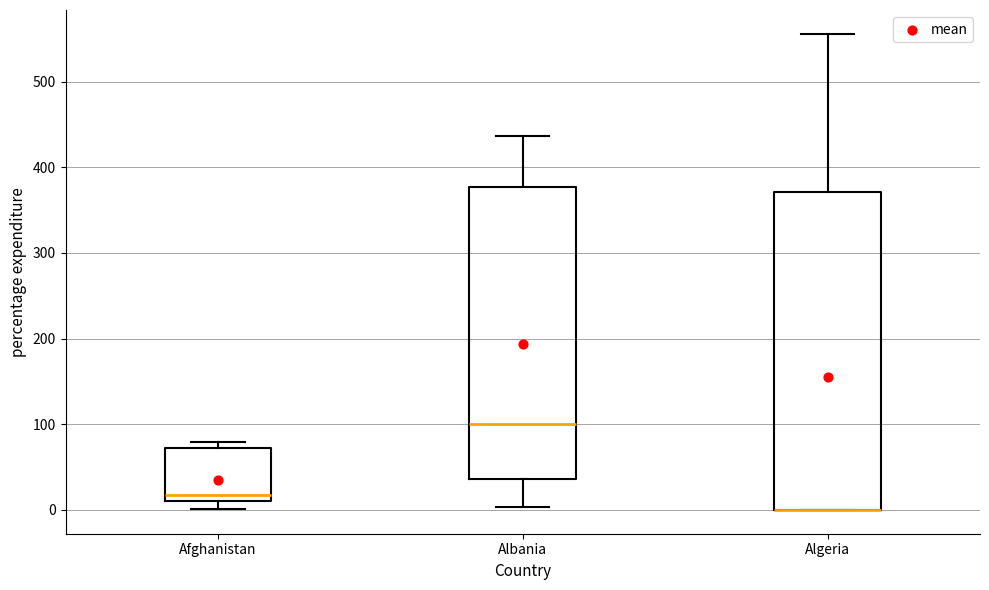

Reading left to right, read every box against the y-axis: the position of its median line, the range the box covers, and the ends of its whiskers. The values are not printed on the chart, so give them approximately, as read against the axis.

Afghanistan: median 20, box 10 to 70, whiskers 0 to 80
Albania: median 100, box 40 to 380, whiskers 0 to 440
Algeria: median 0 (drawn on the box's lower edge), box 0 to 370, whiskers 0 to 560